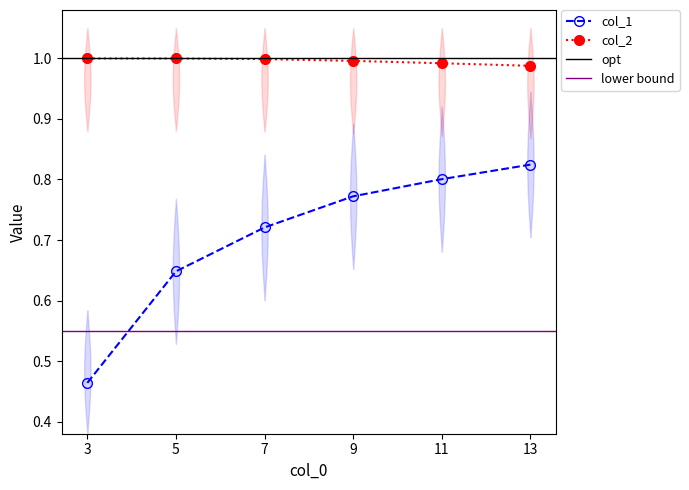

What is the difference between the highest and lowest values at 5?

0.4